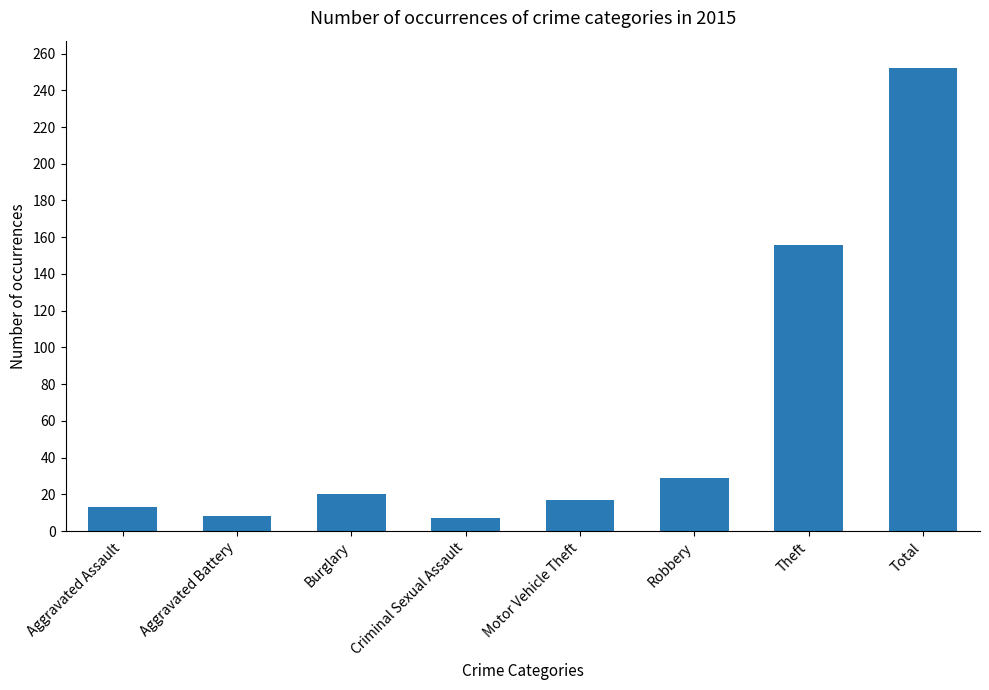

Between Robbery and Aggravated Battery, which is larger?

Robbery